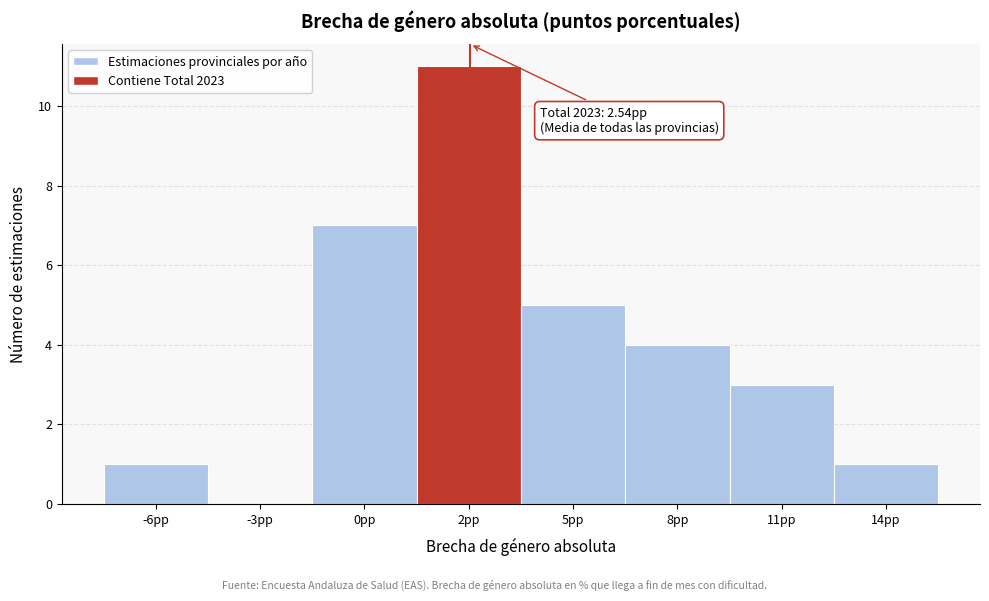

Reading left to right, extract all data points from this chart.

-6pp=1	-3pp=0	0pp=7	2pp=11	5pp=5	8pp=4	11pp=3	14pp=1